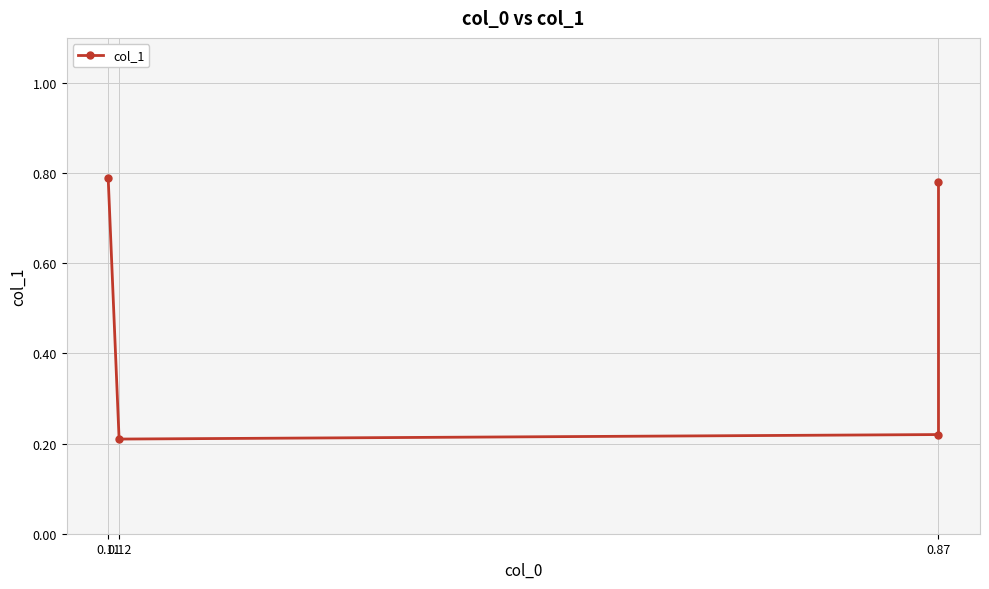

How many lines are shown in the chart?

1